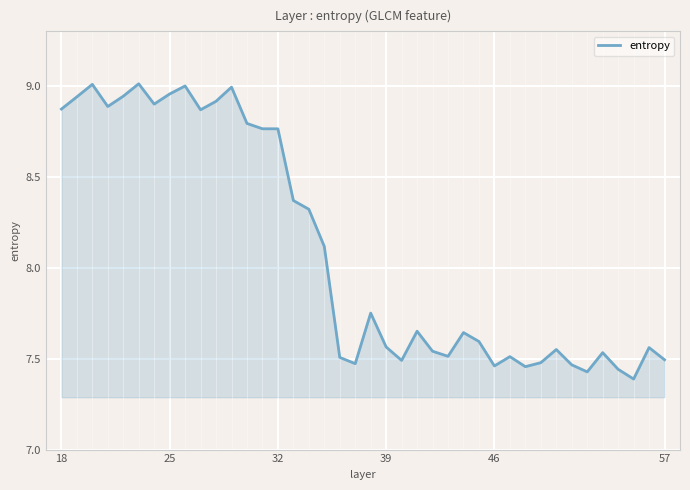

Count the number of categories in the chart.

40